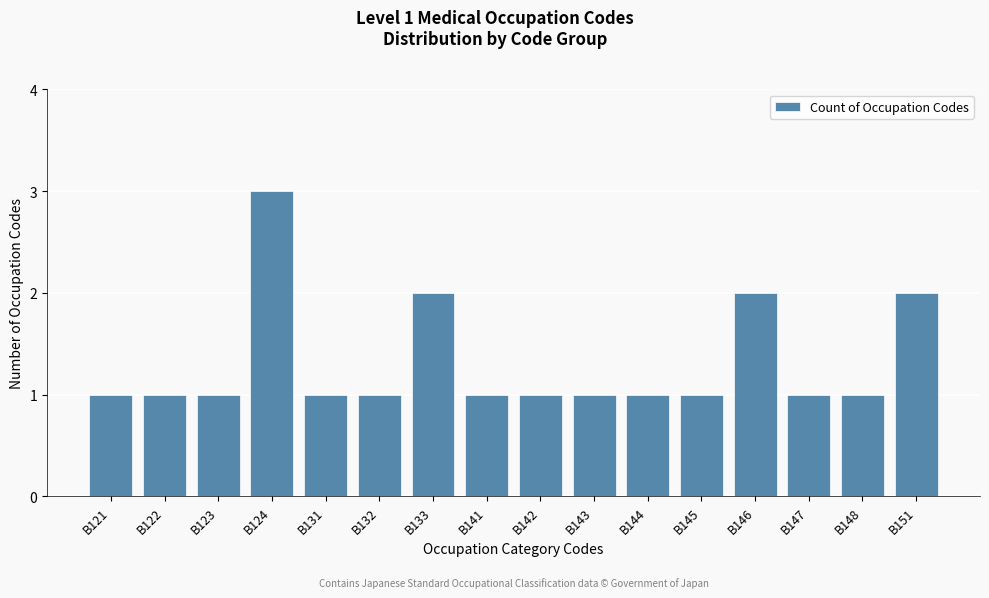

Reading left to right, what are all the values shown in this chart?

B121=1	B122=1	B123=1	B124=3	B131=1	B132=1	B133=2	B141=1	B142=1	B143=1	B144=1	B145=1	B146=2	B147=1	B148=1	B151=2